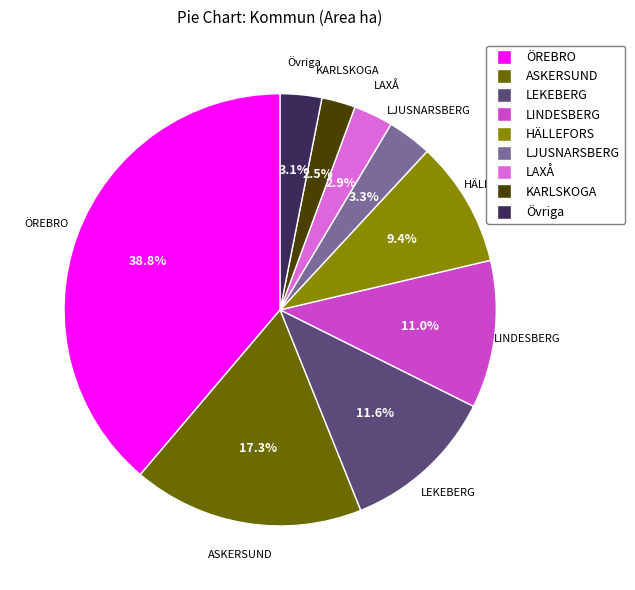

Is there a majority slice in this chart?

No